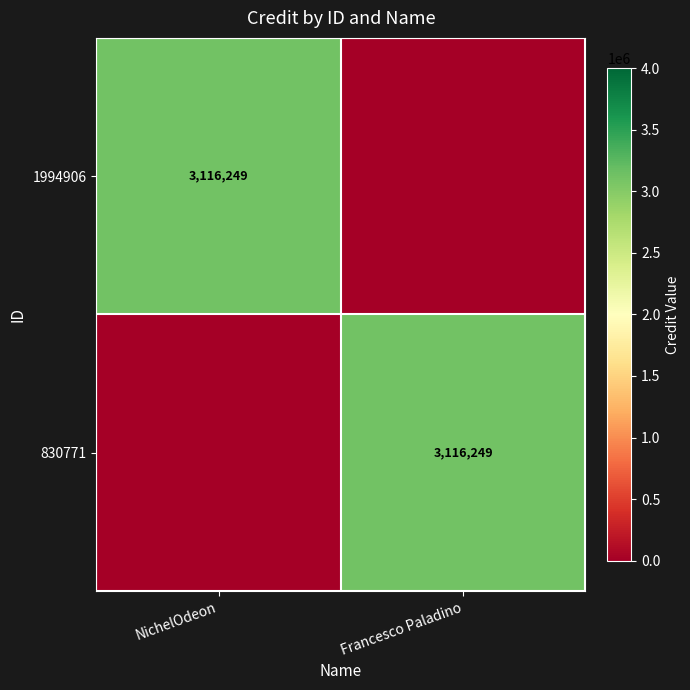

Is it true that 830771 equals 3116249 at Francesco Paladino?

True